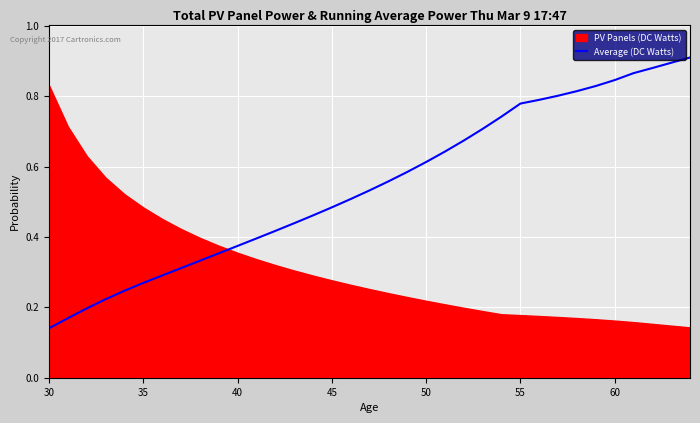

At which label is Average (DC Watts) closest to 0?

30